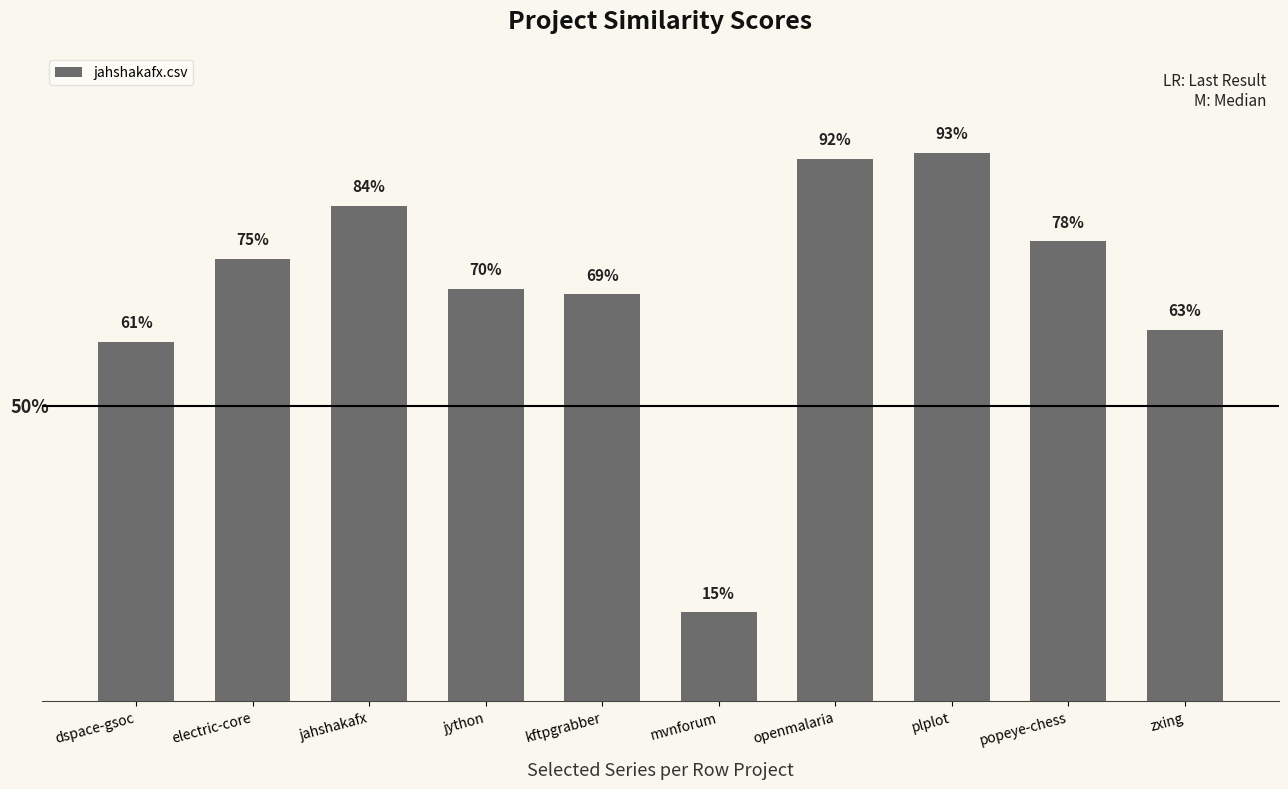

Reading left to right, transcribe all the data shown in this chart.

dspace-gsoc=0.6	electric-core=0.8	jahshakafx=0.8	jython=0.7	kftpgrabber=0.7	mvnforum=0.1	openmalaria=0.9	plplot=0.9	popeye-chess=0.8	zxing=0.6